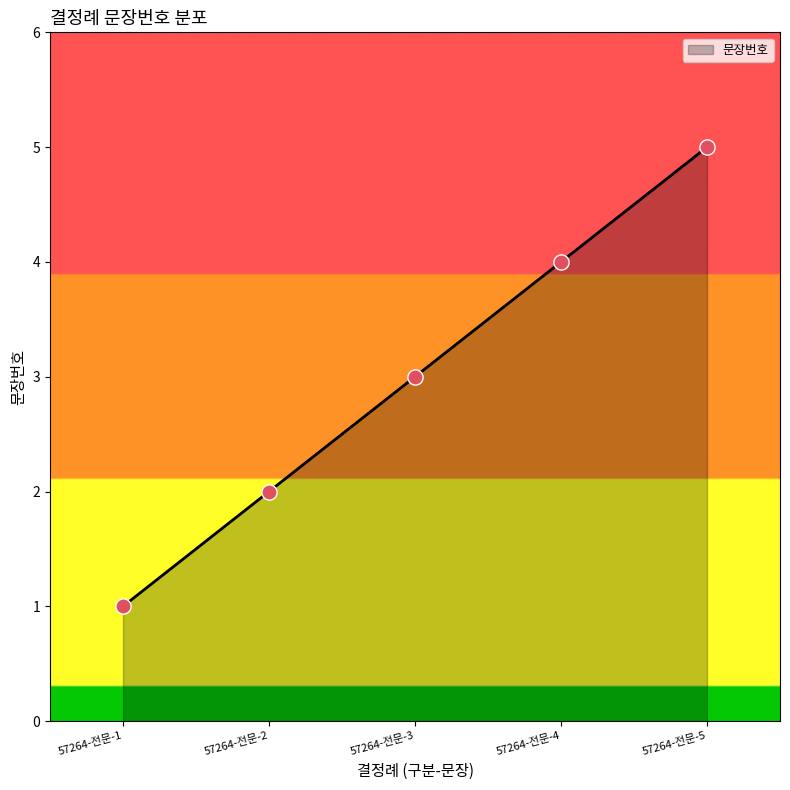

Which has a higher value, 57264-전문-3 or 57264-전문-4?

57264-전문-4